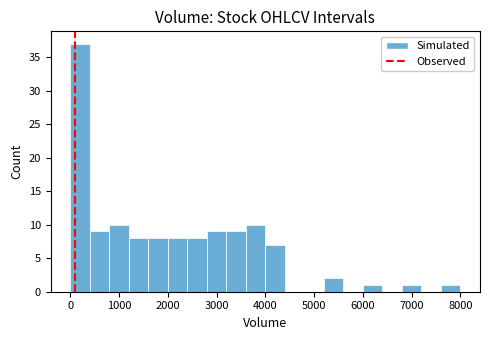

Reading left to right, transcribe this chart: for each bar, give the range it covers on the x-axis and its height. The values are not printed on the chart, so give them approximately, as read against the axis.

0 to 400: 37
400 to 800: 9
800 to 1200: 10
1200 to 1600: 8
1600 to 2000: 8
2000 to 2400: 8
2400 to 2800: 8
2800 to 3200: 9
3200 to 3600: 9
3600 to 4000: 10
4000 to 4400: 7
4400 to 4800: 0
4800 to 5200: 0
5200 to 5600: 2
5600 to 6000: 0
6000 to 6400: 1
6400 to 6800: 0
6800 to 7200: 1
7200 to 7600: 0
7600 to 8000: 1